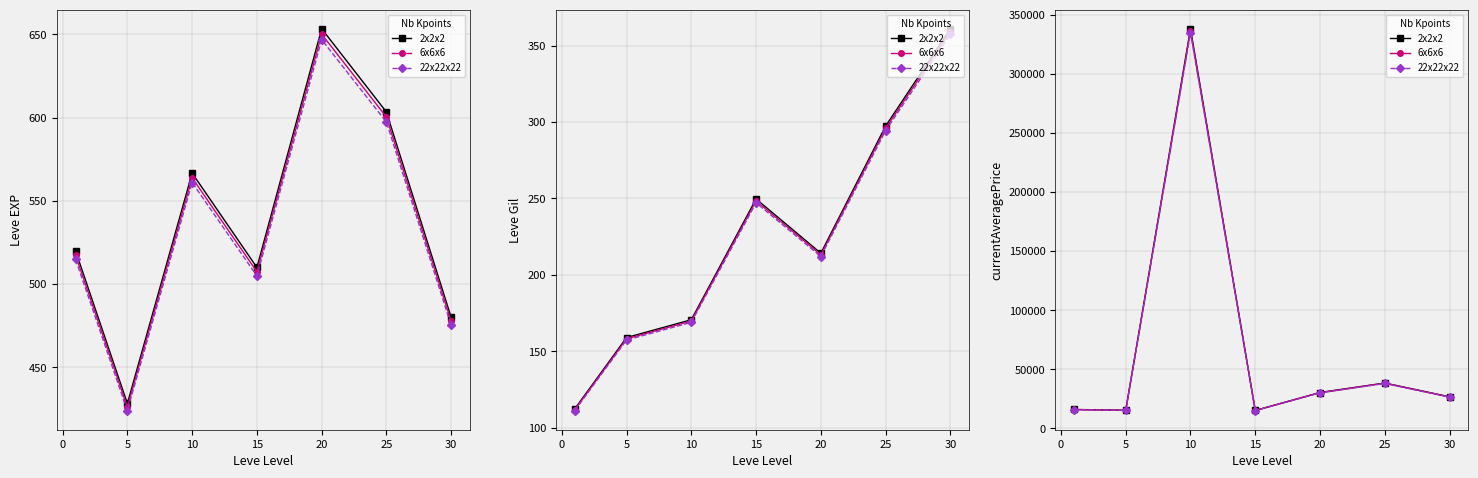

Rank the series by their maximum value, from highest to lowest.

2x2x2, 6x6x6, 22x22x22